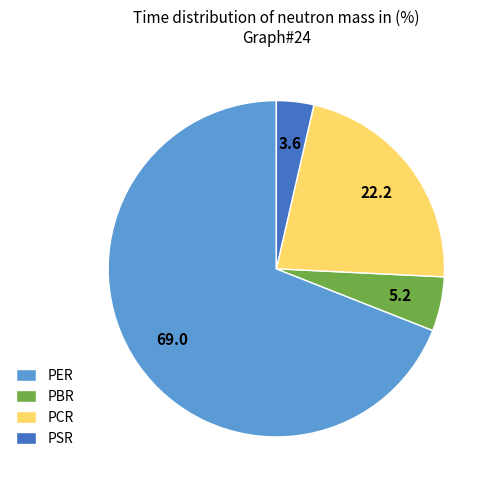

The PER slice represents 69% of the pie. True or false?

True